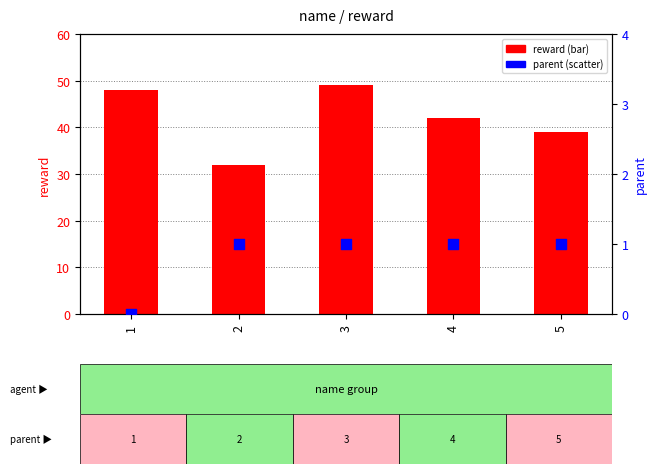

Which series has the largest total across all categories?

reward